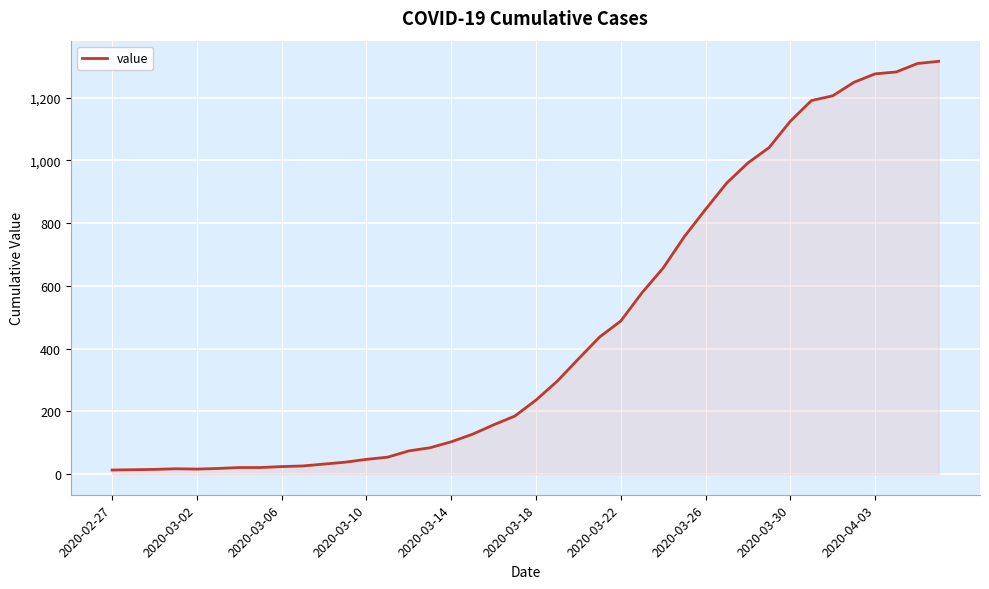

What is the maximum value shown in the chart?

1316